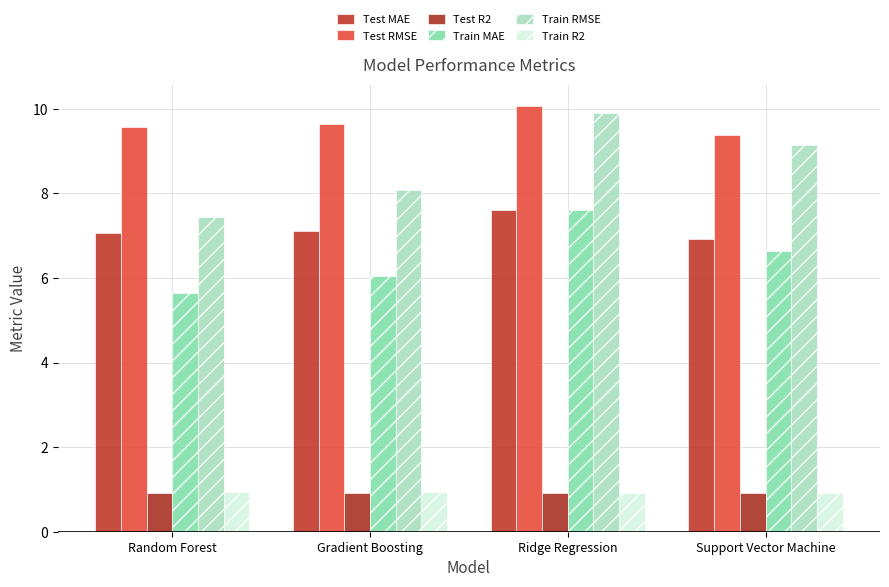

At which category is the sum across all series the highest?

Ridge Regression